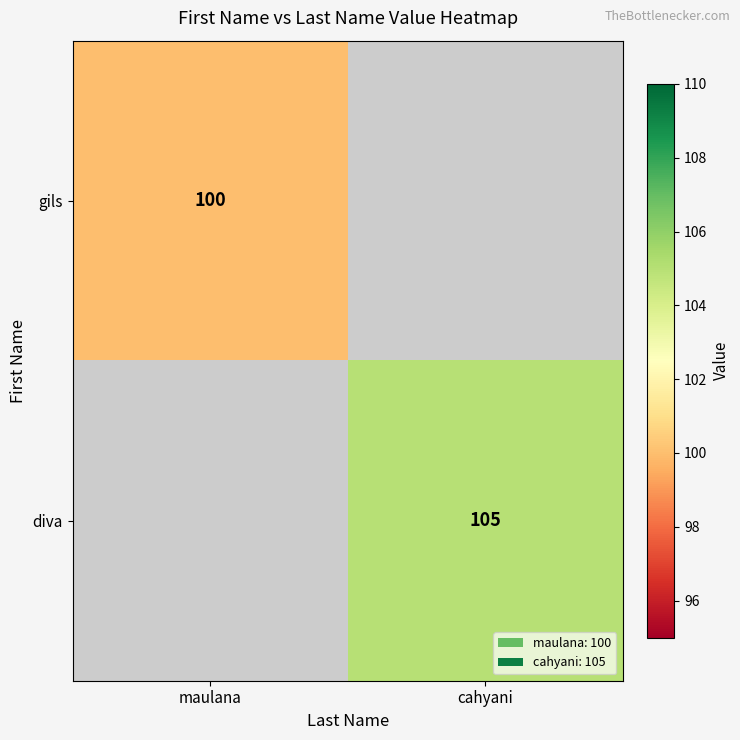

Is it true that diva equals 187 at cahyani?

False